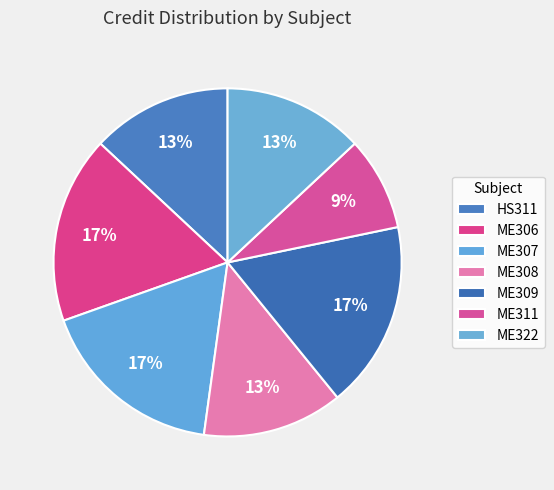

Between ME322 and ME306, which is larger?

ME306